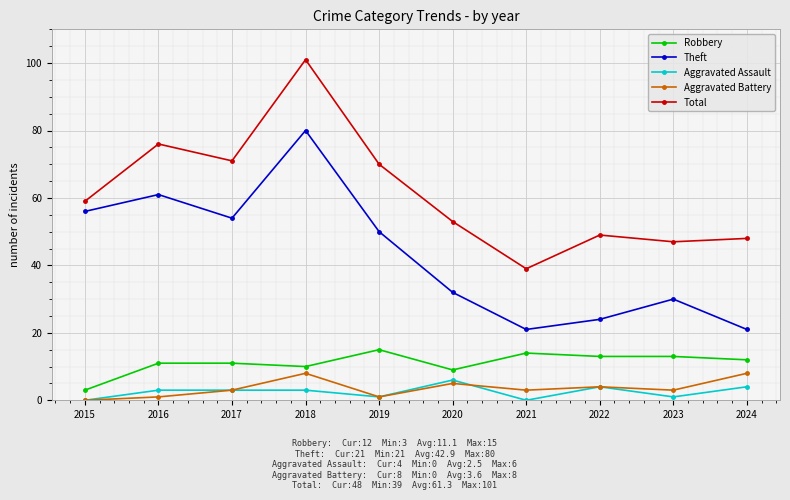

At which category is the sum across all series the highest?

2018